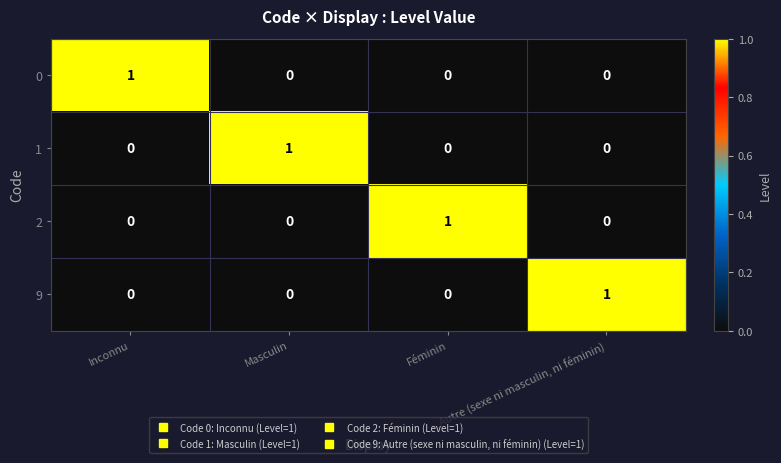

The value of 9 at Féminin is 0. True or false?

True